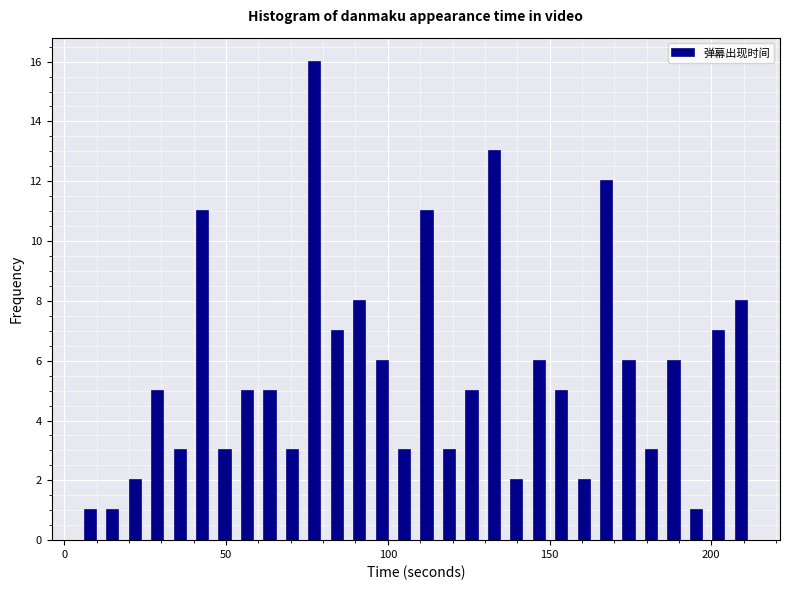

Read against the x-axis, roughly where is the centre of the tallest bar?

75